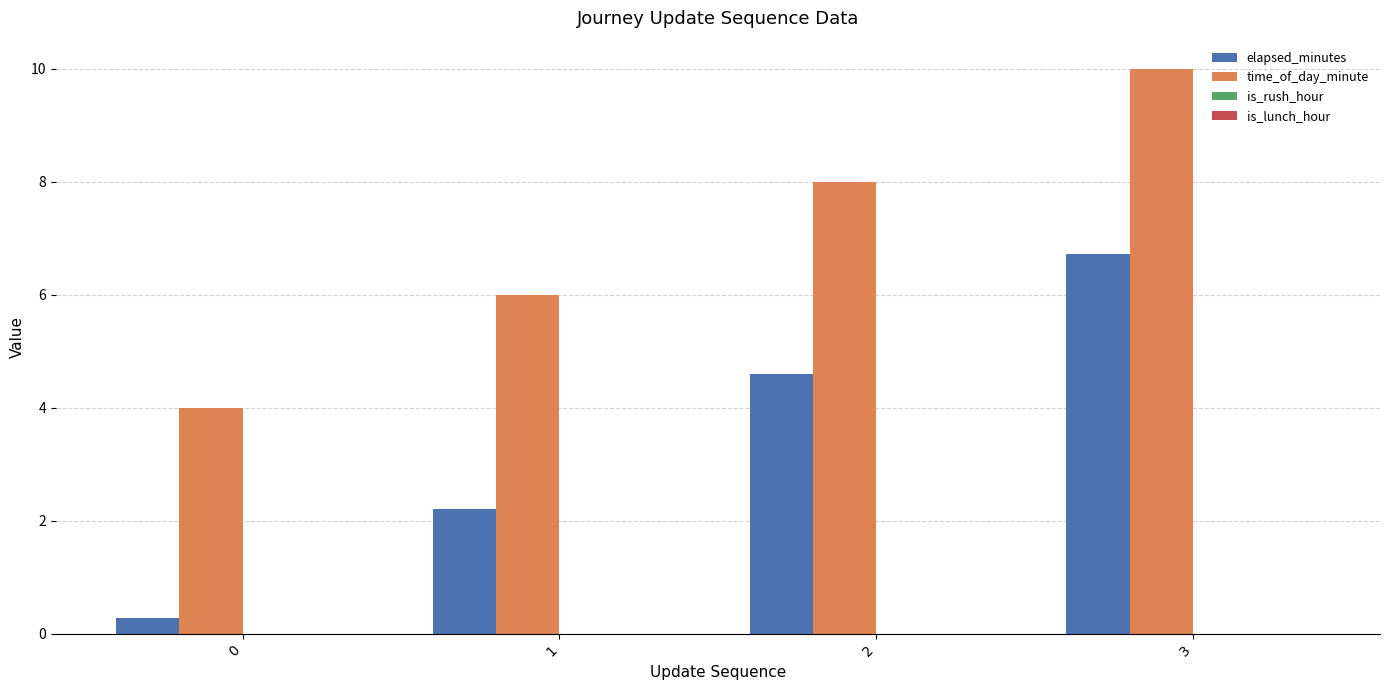

Reading left to right, extract all data points from this chart.

elapsed_minutes: 0=0.3	1=2.2	2=4.6	3=6.7
time_of_day_minute: 0=4.0	1=6.0	2=8.0	3=10.0